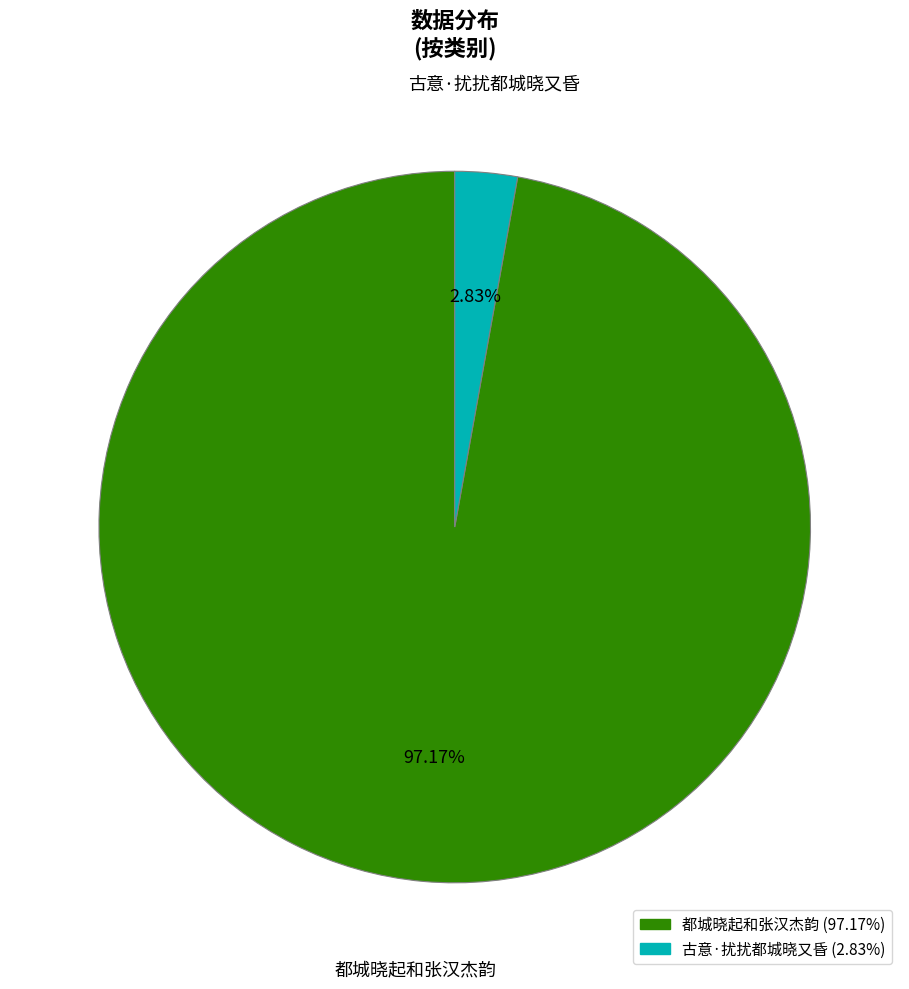

True or false: 古意·扰扰都城晓又昏 accounts for 3% of the total.

True